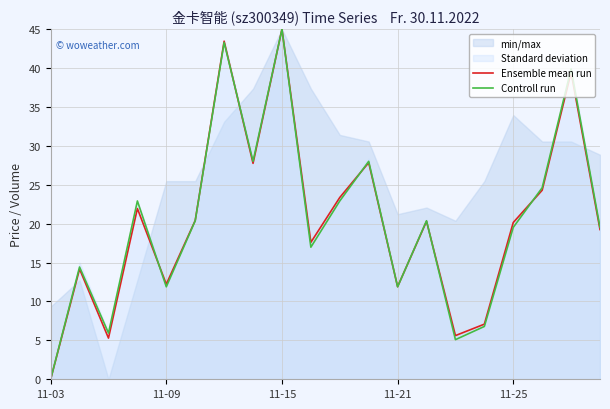

At which label does Ensemble mean run reach its peak?

11-15